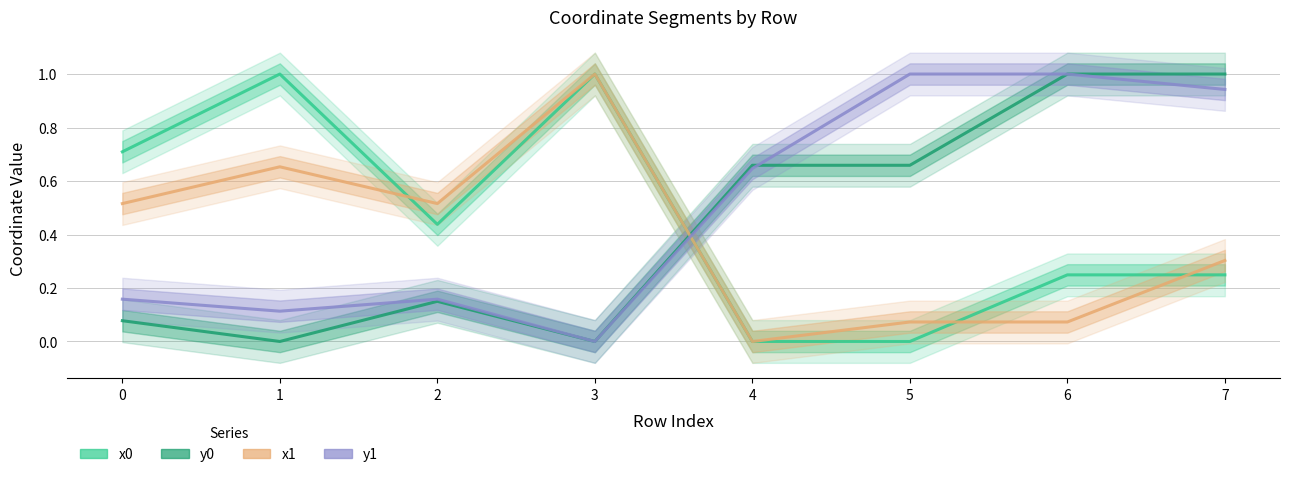

Where do x0 and x1 first cross each other?

1 and 2